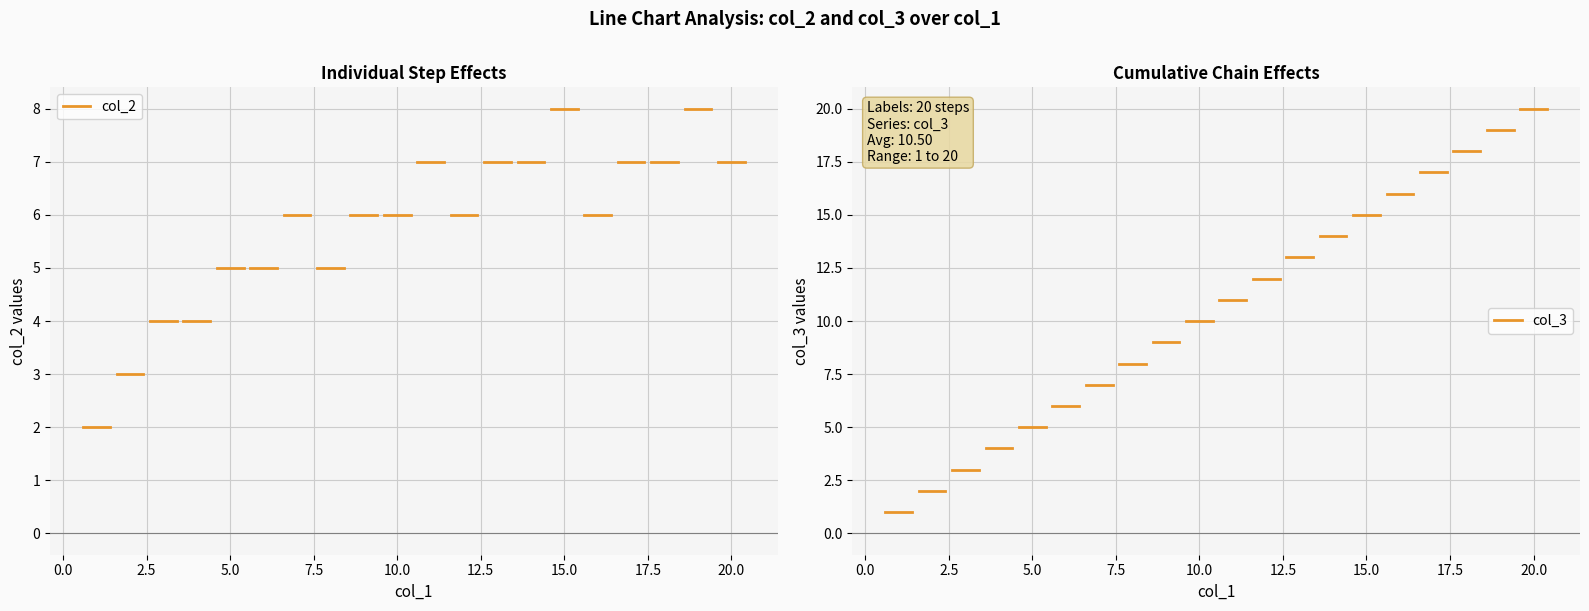

The value of col_3 at 0.0 is 1. True or false?

True